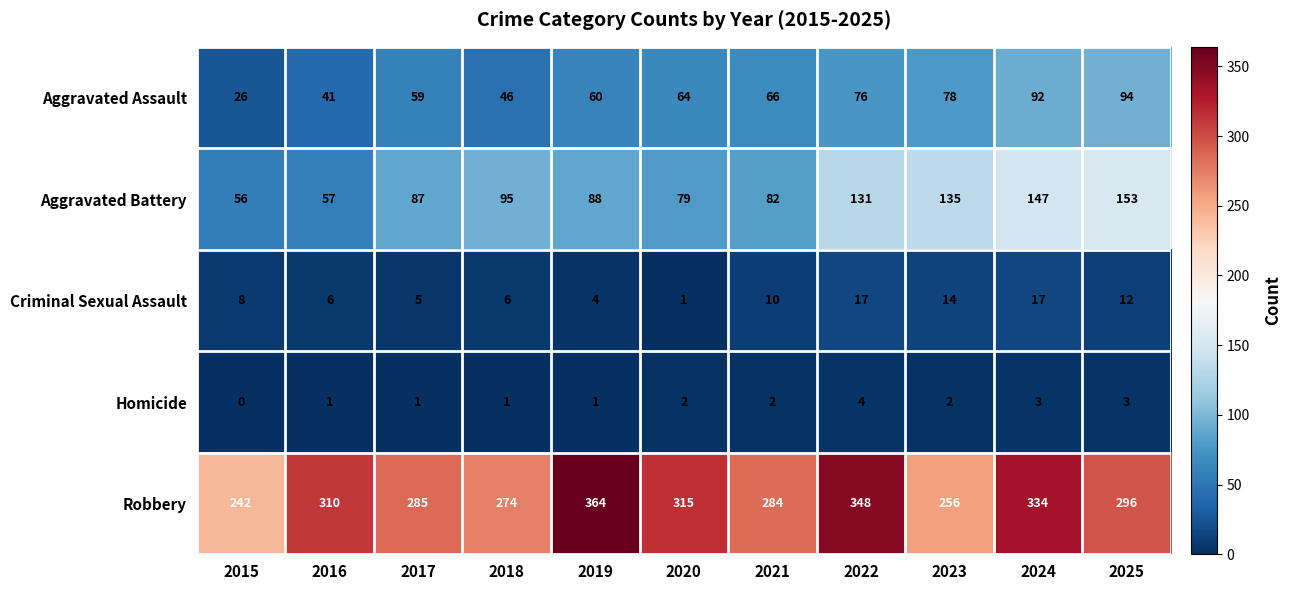

What is the minimum value for Aggravated Assault?

26